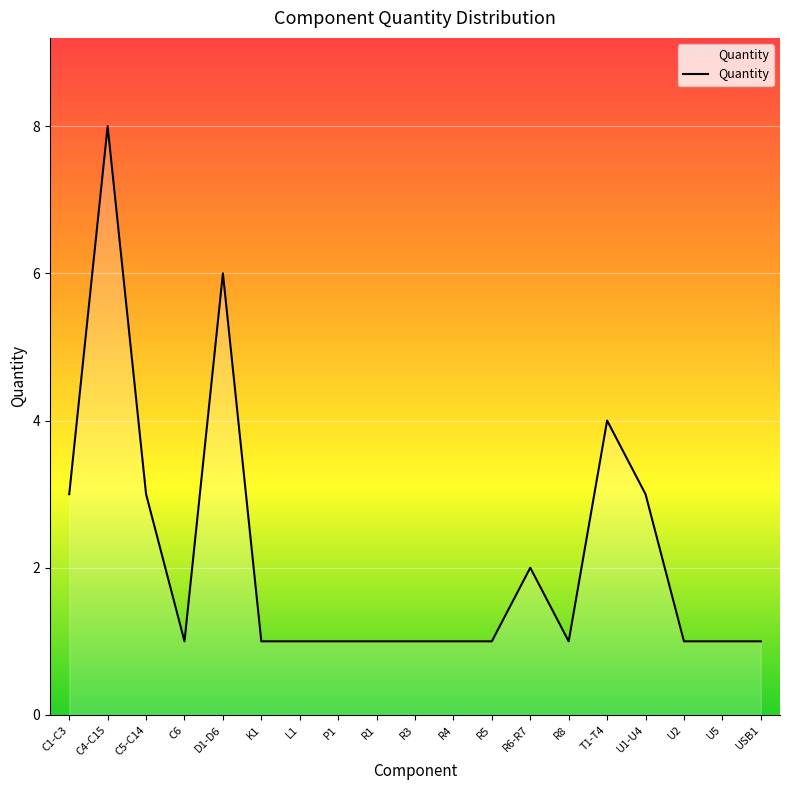

What is the change in value from C4-C15 to R1?

-7